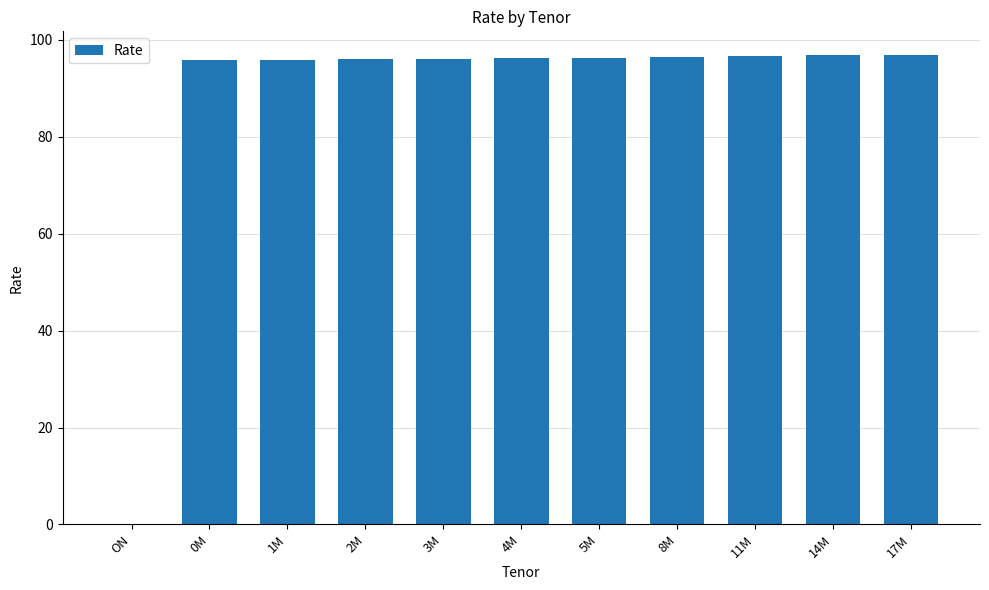

What value does the data have at 2M?

96.0